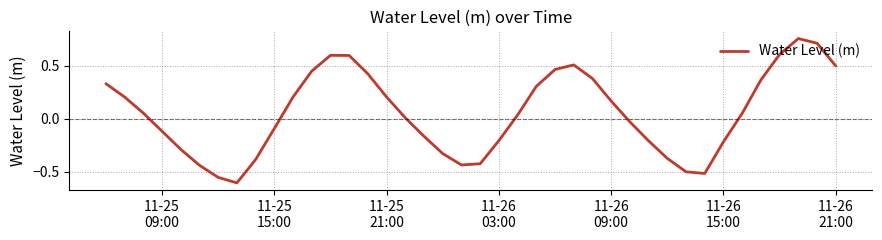

What is the greatest value displayed?

0.8